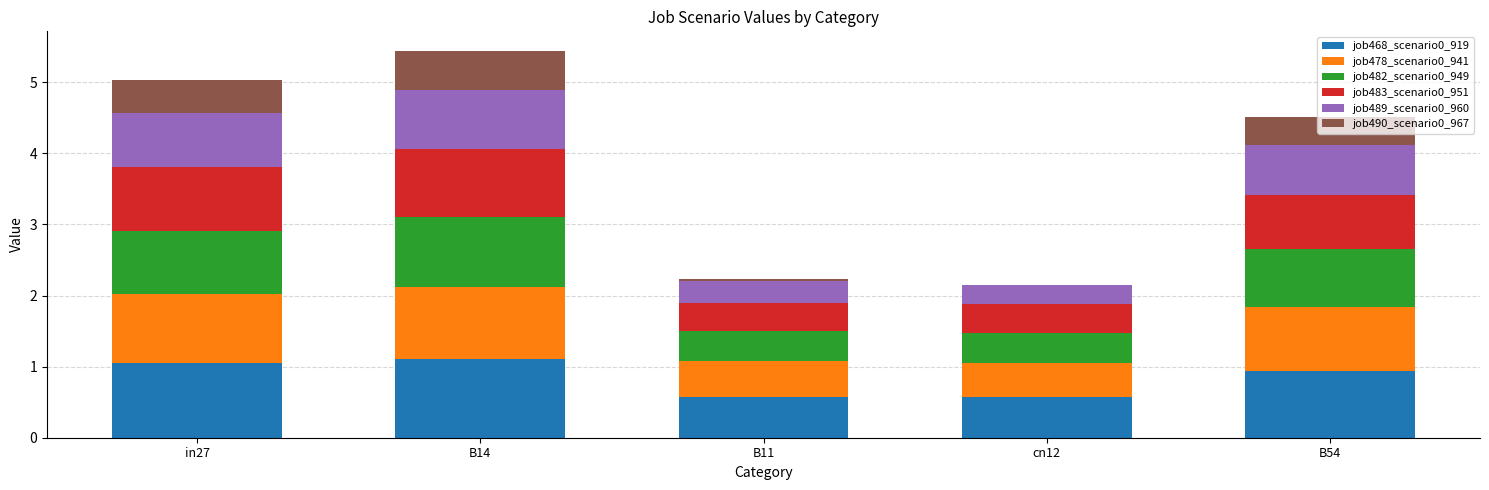

What is the highest value of the job468_scenario0_919 series?

1.1